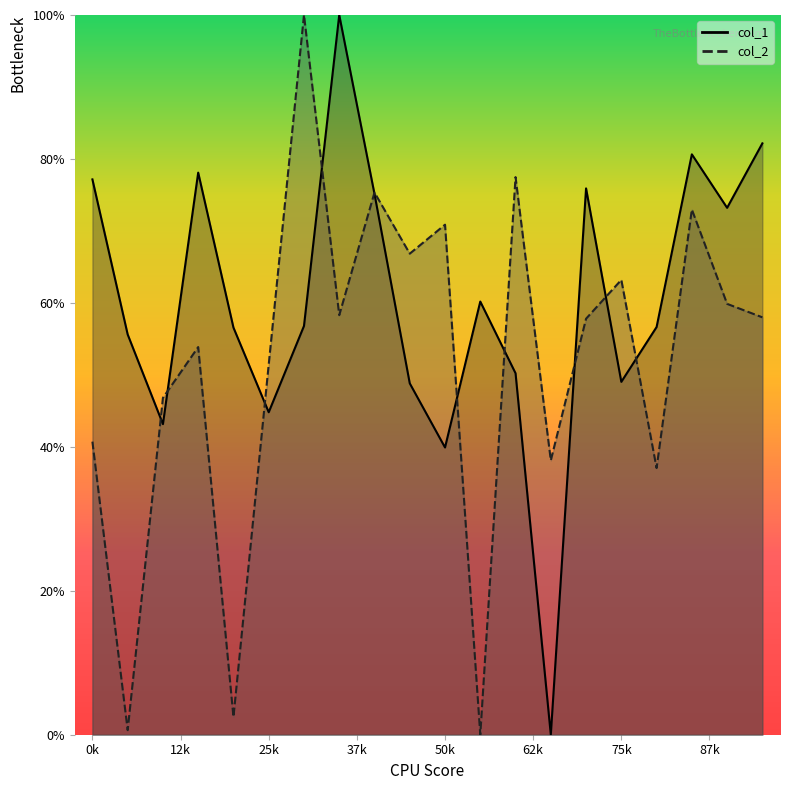

Which series has the largest range (max minus min)?

col_1